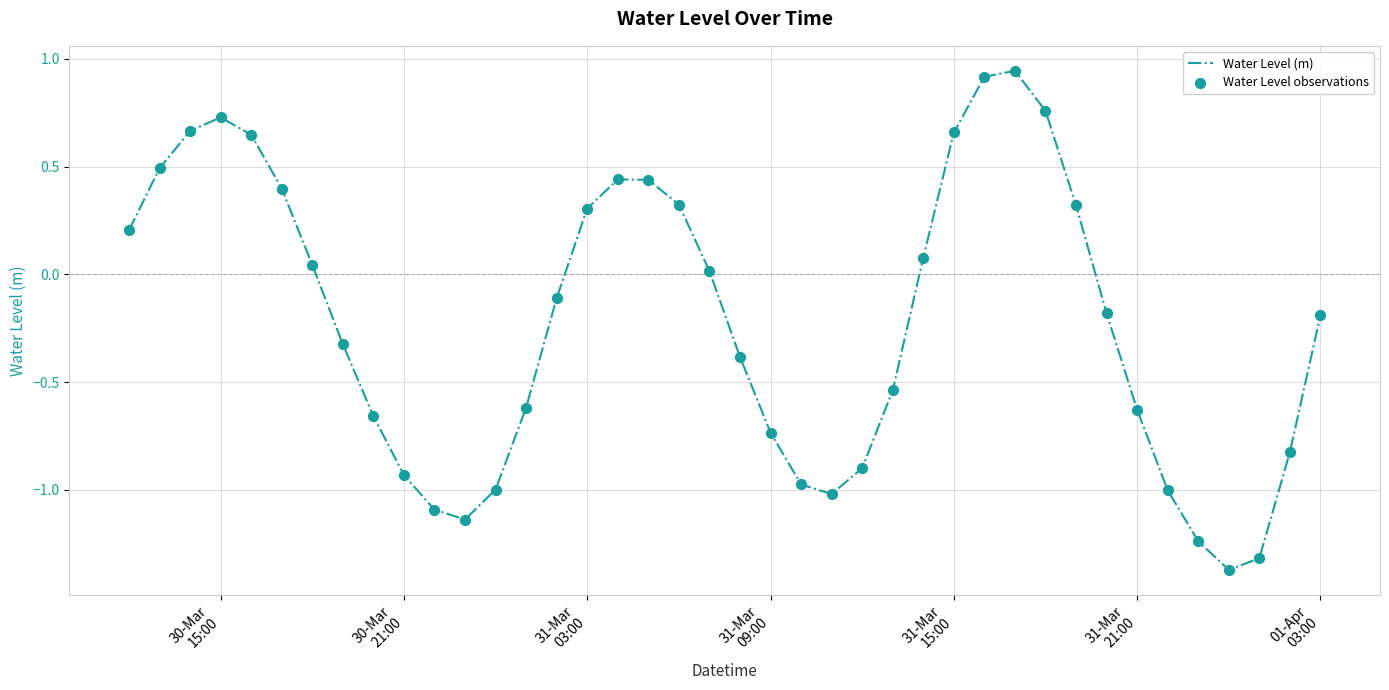

What is the difference between the maximum and minimum values?

2.3